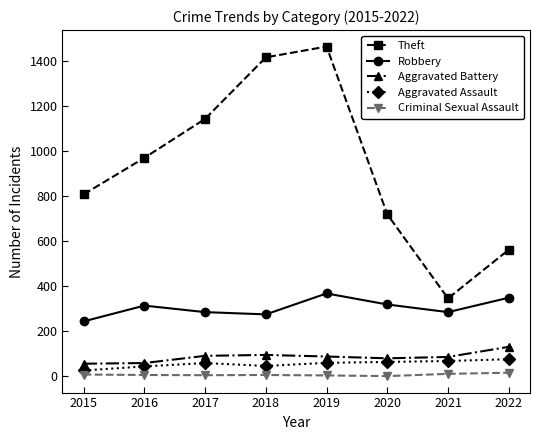

Is it true that Theft equals 346 at 2021?

True